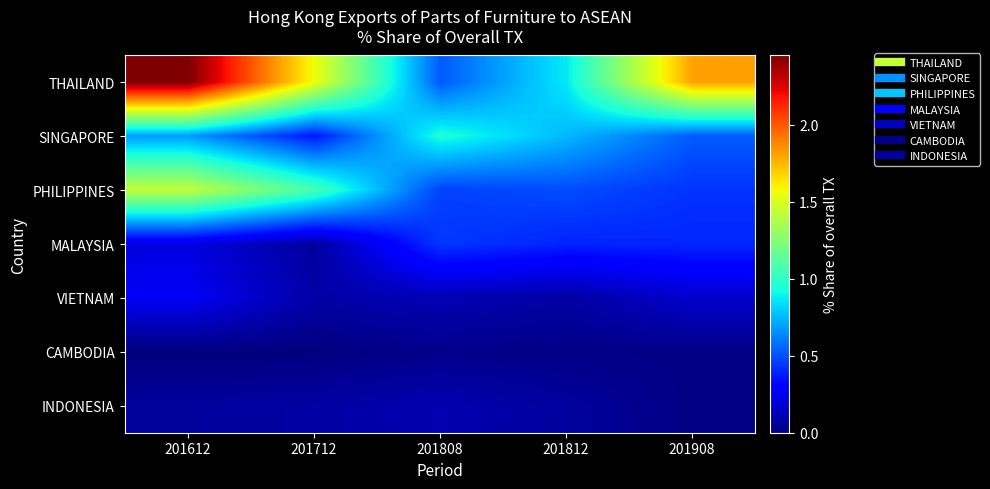

Between 201612 and 201808, which series saw the biggest shift?

THAILAND